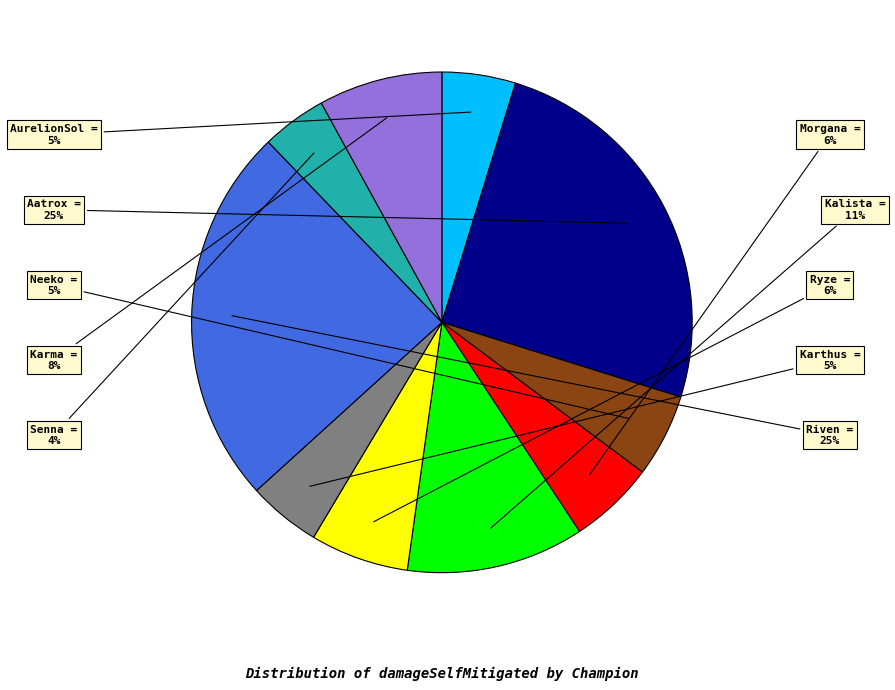

True or false: Morgana accounts for 6% of the total.

True